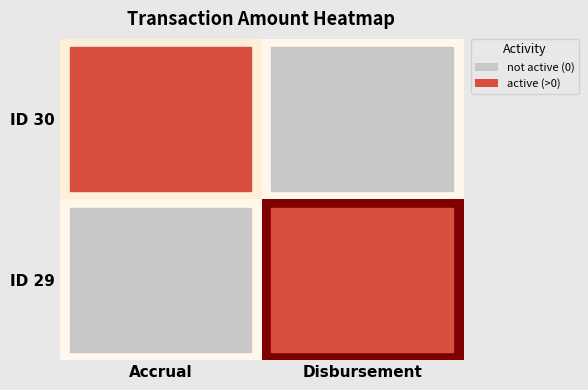

What is the spread (max minus min) of values at Disbursement?

10000.0